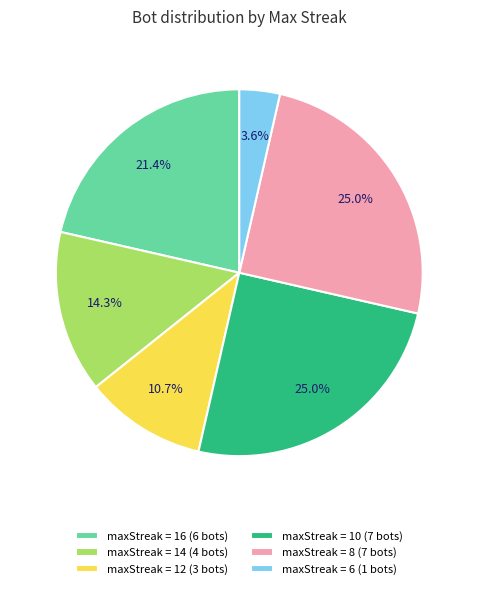

Is there any slice that represents more than half of the pie?

No